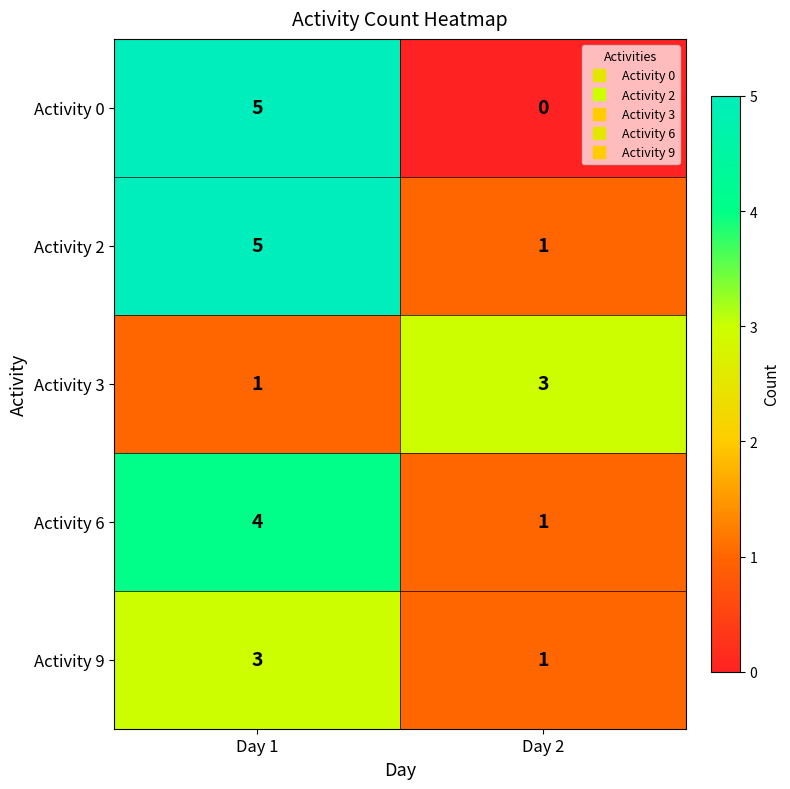

What is the spread (max minus min) of values at Day 1?

4